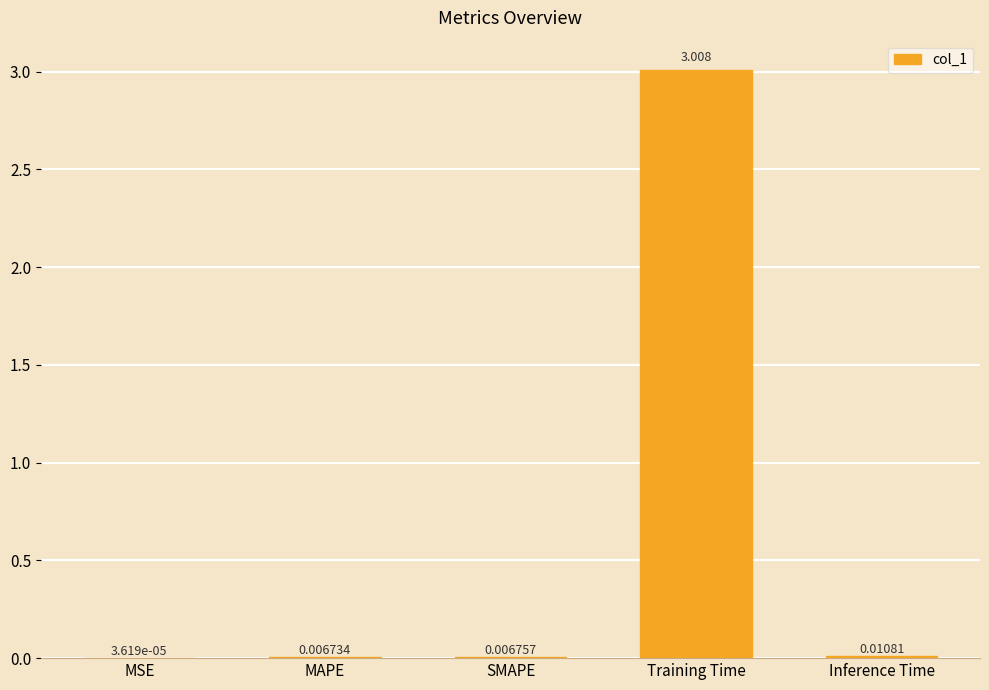

Between Inference Time and MAPE, which is larger?

Inference Time